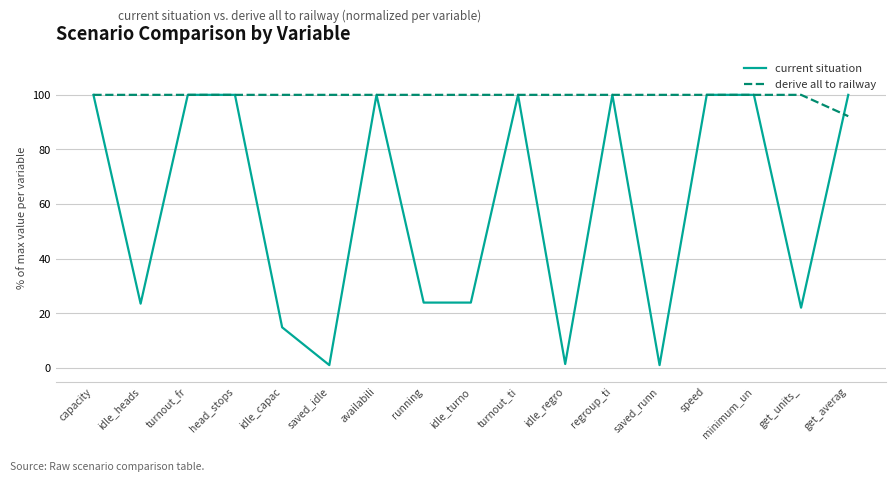

Is it true that derive all to railway equals 100.0 at head_stops?

True